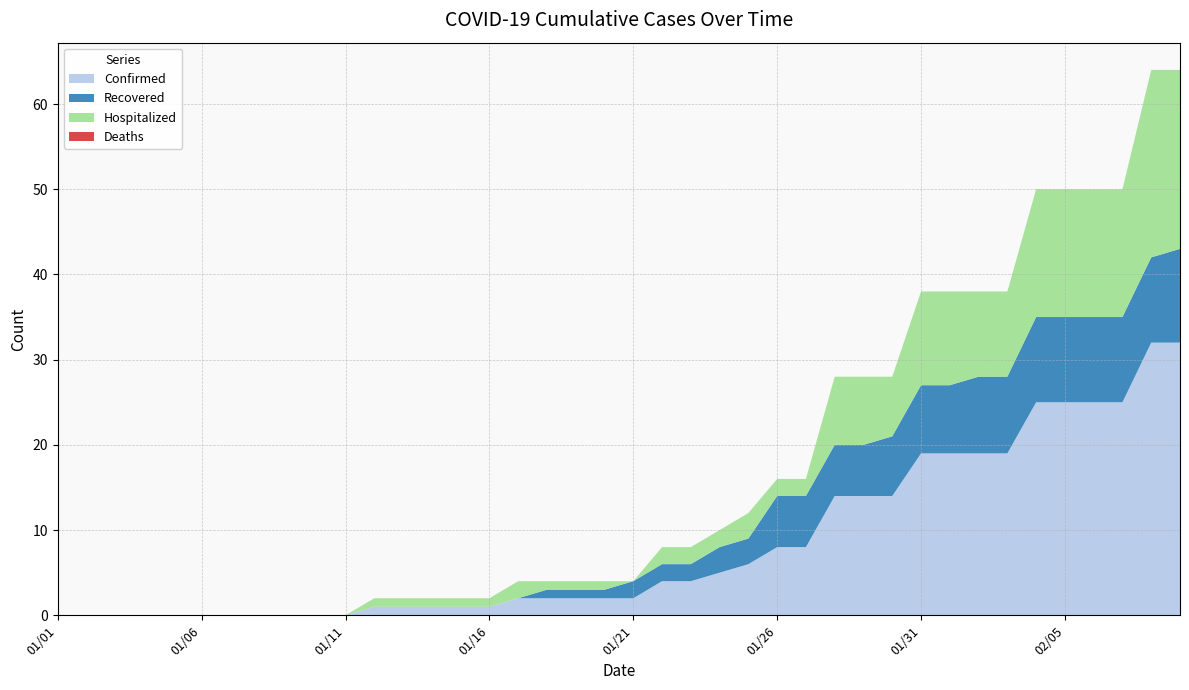

Reading left to right, extract all data points from this chart.

Confirmed: 01/01=0	01/02=0	01/03=0	01/04=0	01/05=0	01/06=0	01/07=0	01/08=0	01/09=0	01/10=0	01/11=0	01/12=1	01/13=1	01/14=1	01/15=1	01/16=1	01/17=2	01/18=2	01/19=2	01/20=2	01/21=2	01/22=4	01/23=4	01/24=5	01/25=6	01/26=8	01/27=8	01/28=14	01/29=14	01/30=14	01/31=19	02/01=19	02/02=19	02/03=19	02/04=25	02/05=25	02/06=25	02/07=25	02/08=32	02/09=32
Recovered: 01/01=0	01/02=0	01/03=0	01/04=0	01/05=0	01/06=0	01/07=0	01/08=0	01/09=0	01/10=0	01/11=0	01/12=0	01/13=0	01/14=0	01/15=0	01/16=0	01/17=0	01/18=1	01/19=1	01/20=1	01/21=2	01/22=2	01/23=2	01/24=3	01/25=3	01/26=6	01/27=6	01/28=6	01/29=6	01/30=7	01/31=8	02/01=8	02/02=9	02/03=9	02/04=10	02/05=10	02/06=10	02/07=10	02/08=10	02/09=11
Hospitalized: 01/01=0	01/02=0	01/03=0	01/04=0	01/05=0	01/06=0	01/07=0	01/08=0	01/09=0	01/10=0	01/11=0	01/12=1	01/13=1	01/14=1	01/15=1	01/16=1	01/17=2	01/18=1	01/19=1	01/20=1	01/21=0	01/22=2	01/23=2	01/24=2	01/25=3	01/26=2	01/27=2	01/28=8	01/29=8	01/30=7	01/31=11	02/01=11	02/02=10	02/03=10	02/04=15	02/05=15	02/06=15	02/07=15	02/08=22	02/09=21
Deaths: 01/01=0	01/02=0	01/03=0	01/04=0	01/05=0	01/06=0	01/07=0	01/08=0	01/09=0	01/10=0	01/11=0	01/12=0	01/13=0	01/14=0	01/15=0	01/16=0	01/17=0	01/18=0	01/19=0	01/20=0	01/21=0	01/22=0	01/23=0	01/24=0	01/25=0	01/26=0	01/27=0	01/28=0	01/29=0	01/30=0	01/31=0	02/01=0	02/02=0	02/03=0	02/04=0	02/05=0	02/06=0	02/07=0	02/08=0	02/09=0